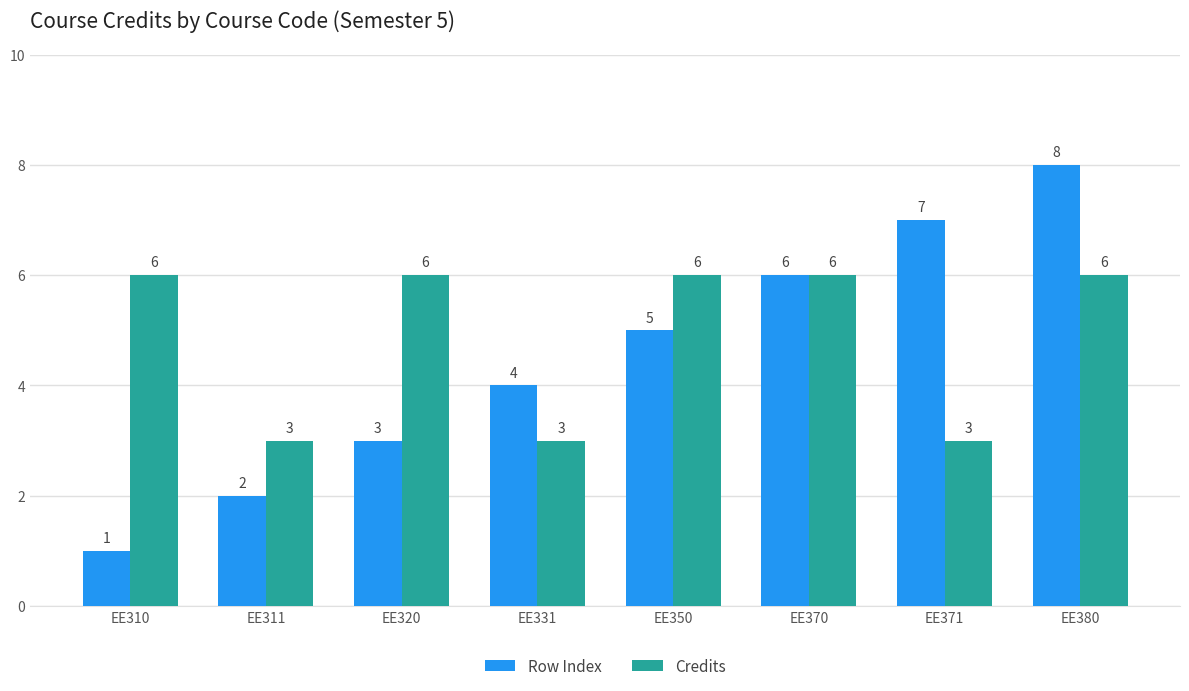

Reading left to right, extract all data points from this chart.

Row Index: EE310=1	EE311=2	EE320=3	EE331=4	EE350=5	EE370=6	EE371=7	EE380=8
Credits: EE310=6	EE311=3	EE320=6	EE331=3	EE350=6	EE370=6	EE371=3	EE380=6